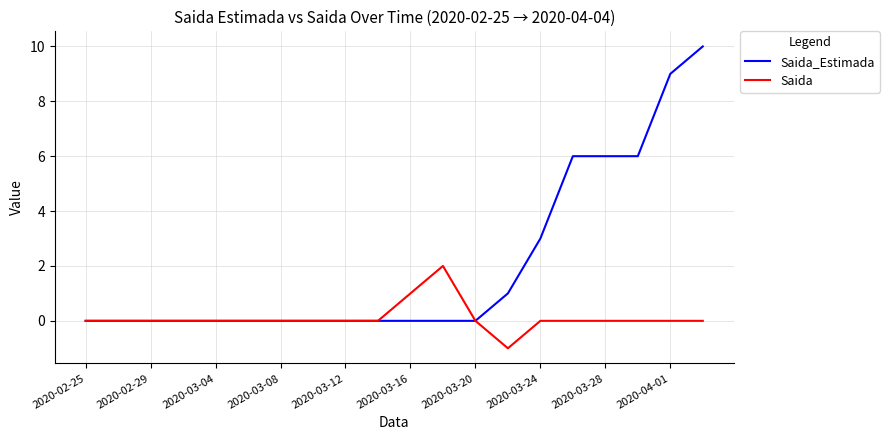

Which series has the widest spread of values?

Saida_Estimada